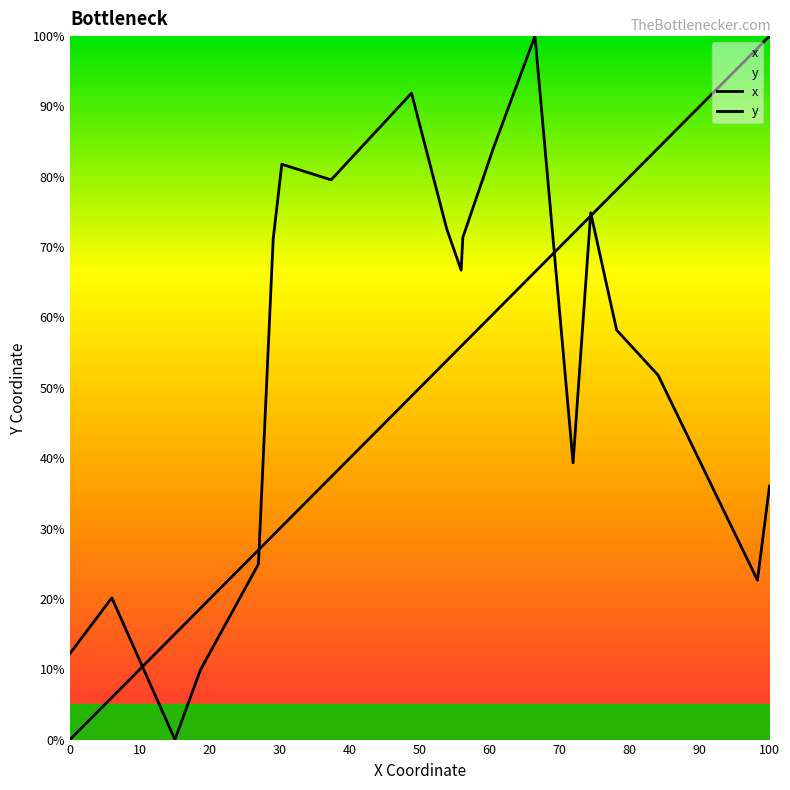

What are all the series names shown in the legend?

x, y